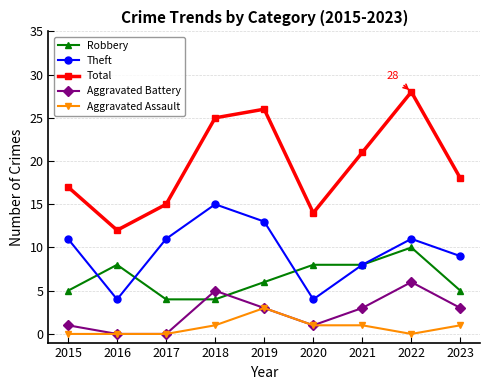

Is it true that Robbery equals 4 at 2017?

True